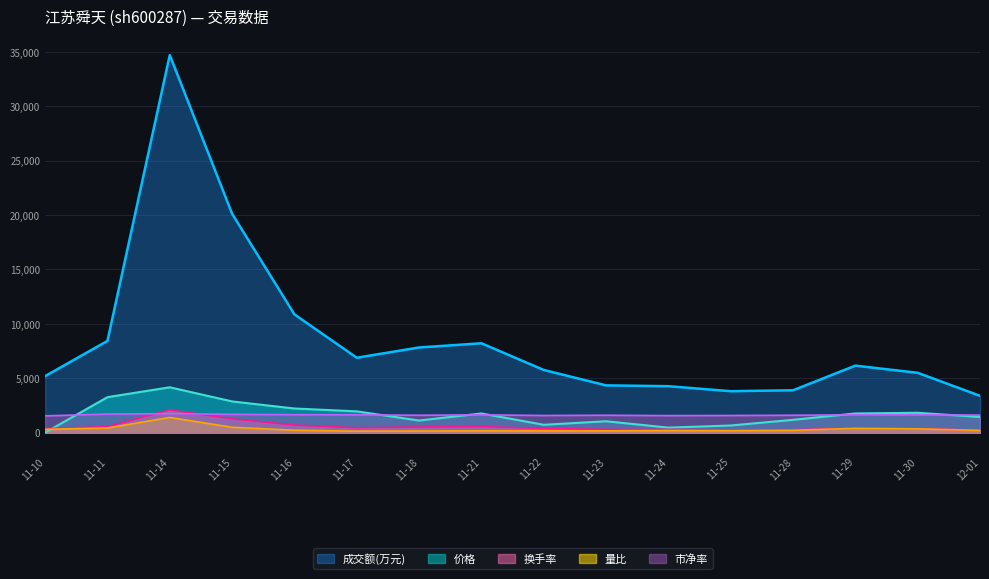

The value of 成交额(万元) at 11-23 is 4341.0. True or false?

True